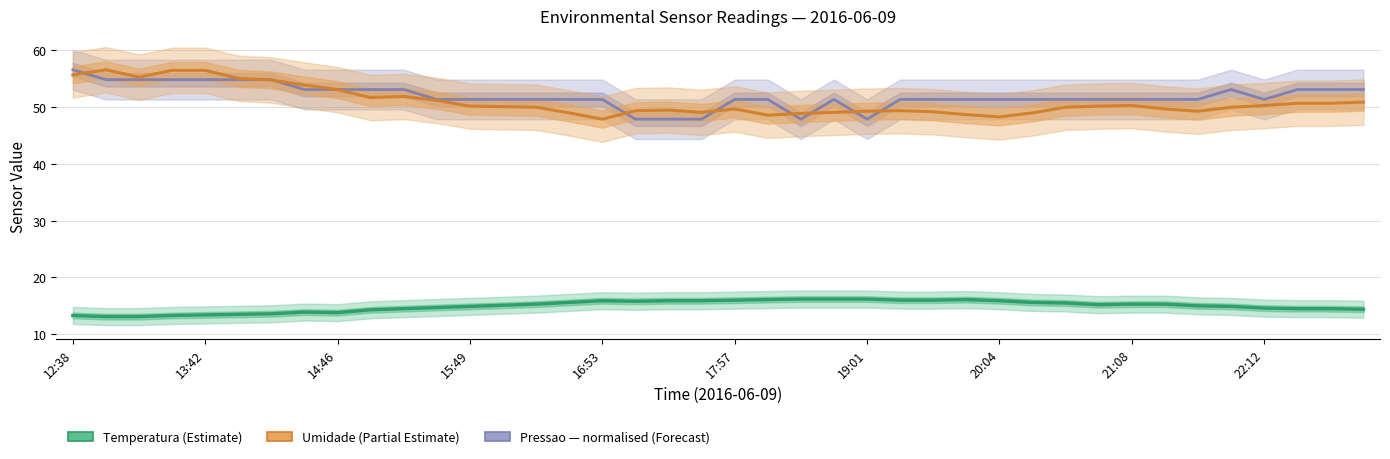

The Umidade series shows 76.1 at 39. True or false?

False